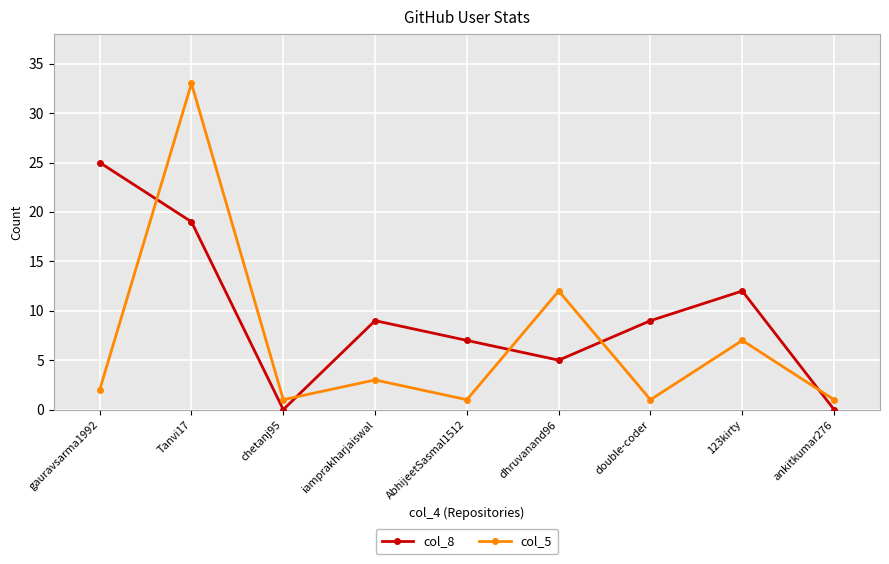

Count the number of categories in the chart.

9